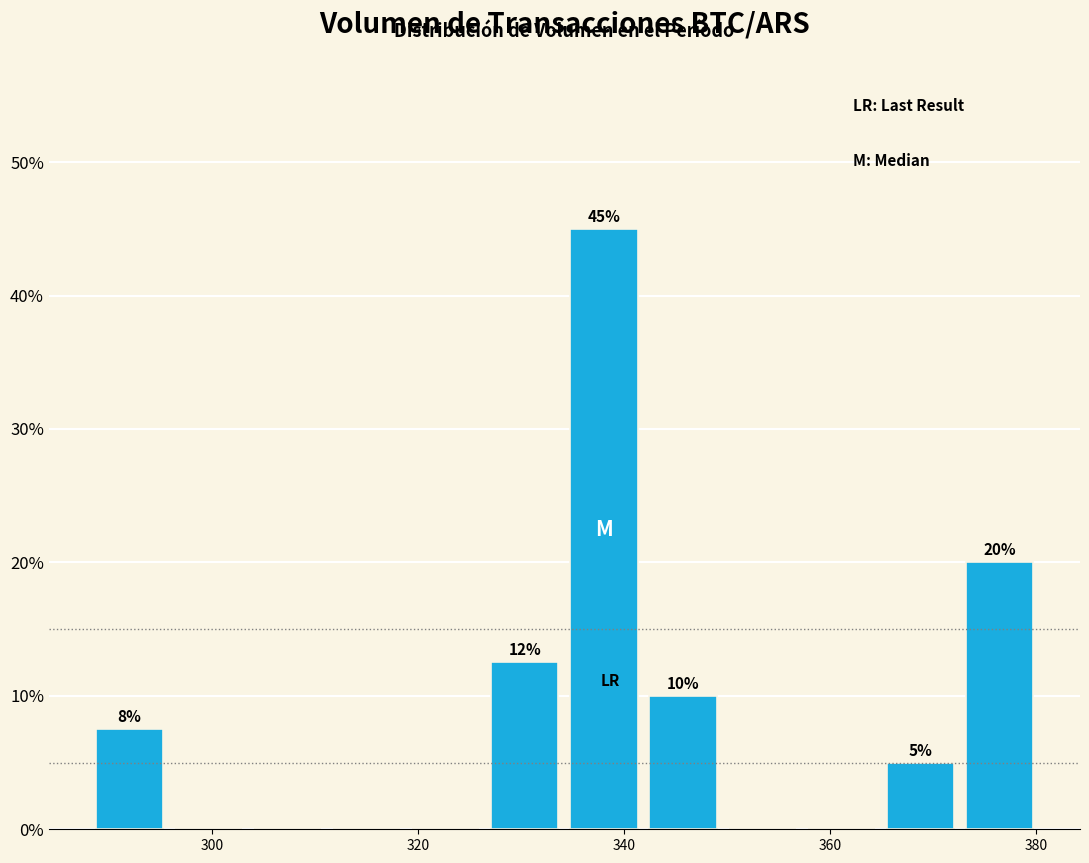

Read against the x-axis, roughly where is the centre of the tallest bar?

338